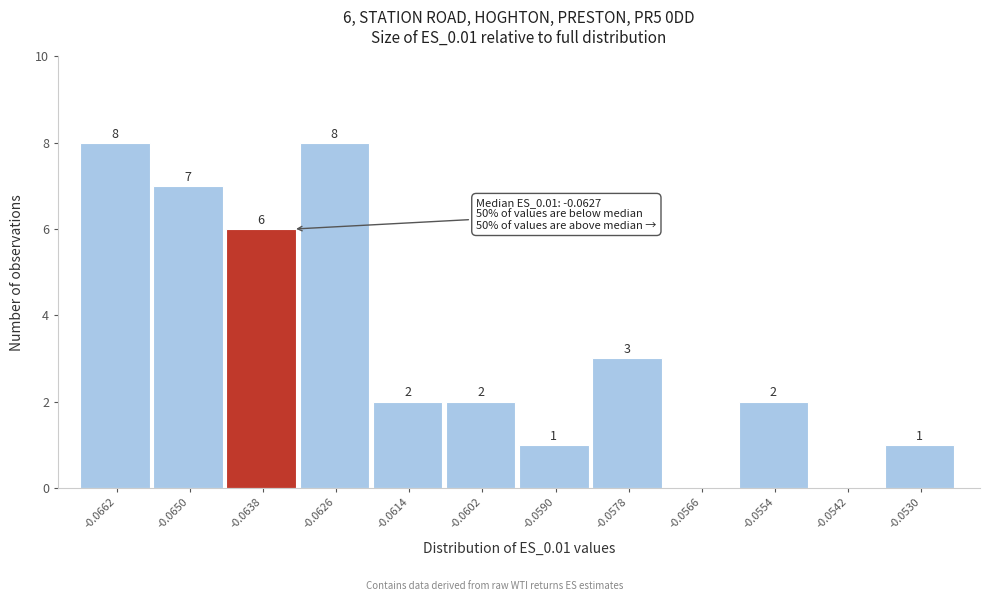

Reading left to right, transcribe all the data shown in this chart.

-0.0662=8	-0.0650=7	-0.0638=6	-0.0626=8	-0.0614=2	-0.0602=2	-0.0590=1	-0.0578=3	-0.0566=0	-0.0554=2	-0.0542=0	-0.0530=1